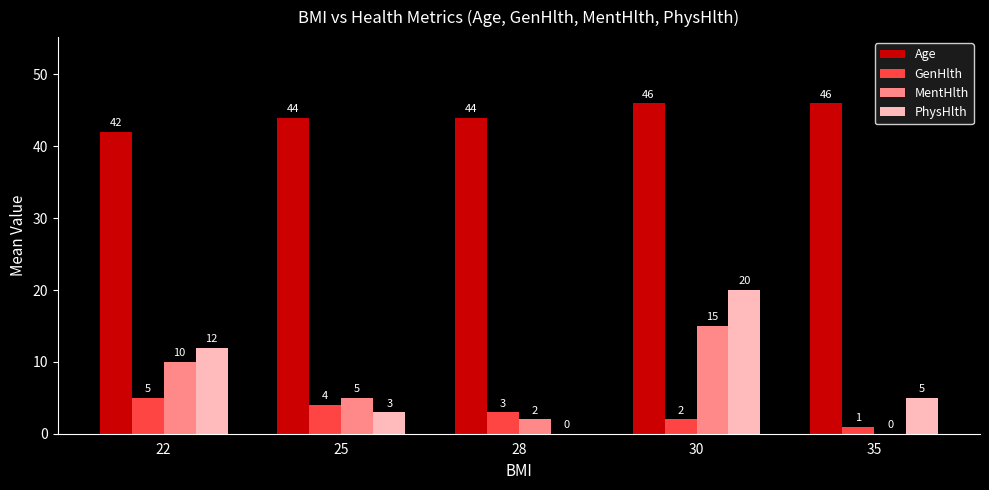

Which series has the widest spread of values?

PhysHlth